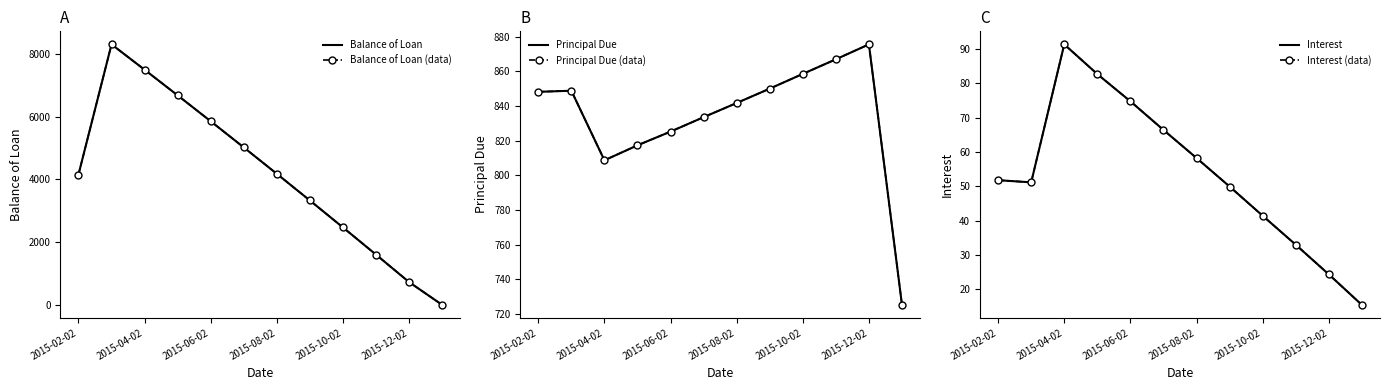

Is the value of Balance of Loan (data) at 2015-10-02 greater than the value of Interest at 11?

Yes